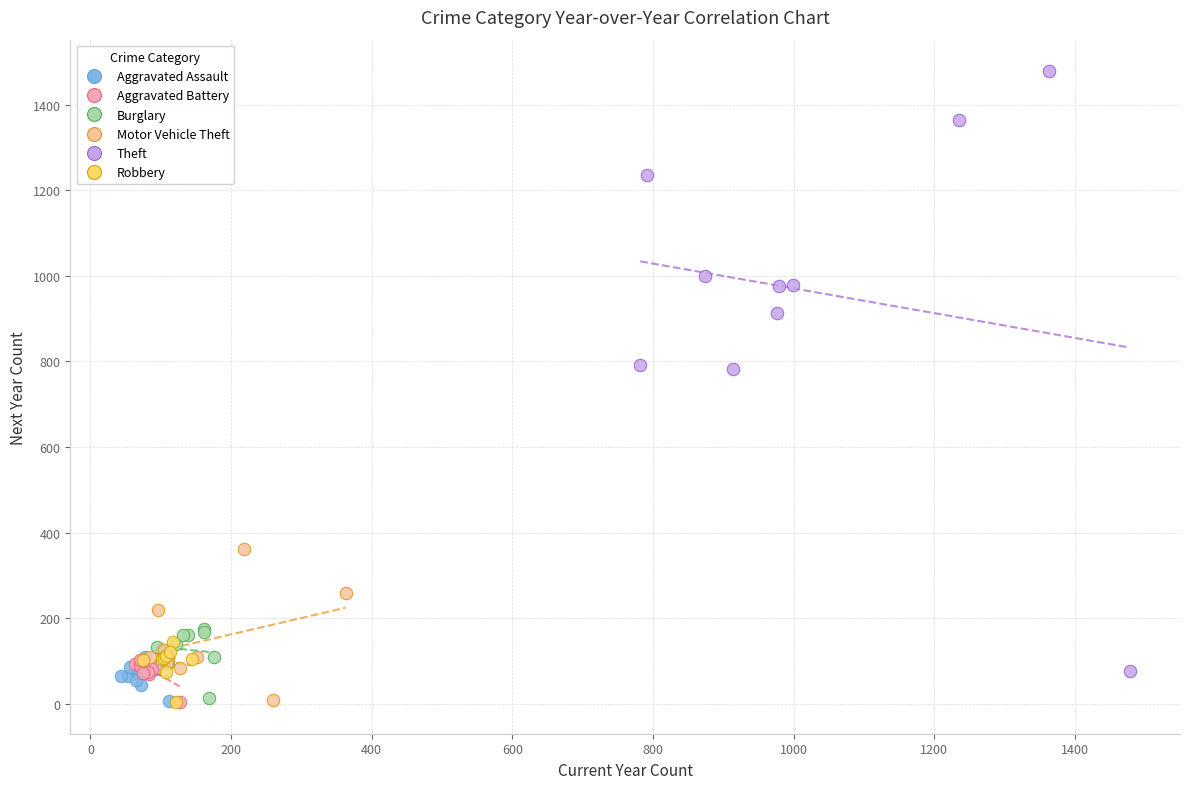

What are all the series names shown in the legend?

Aggravated Assault, Aggravated Battery, Burglary, Motor Vehicle Theft, Theft, Robbery